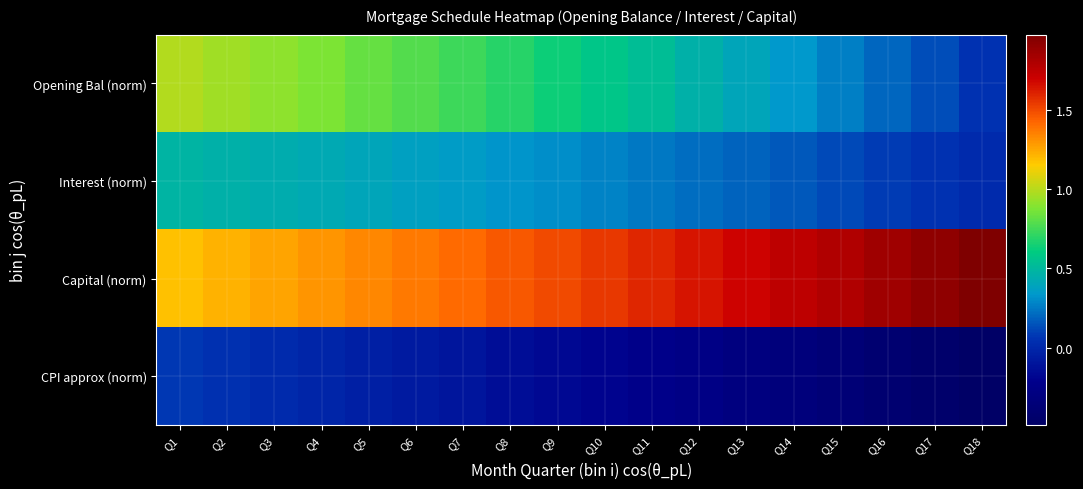

What is the spread (max minus min) of values at Q6?

1.4